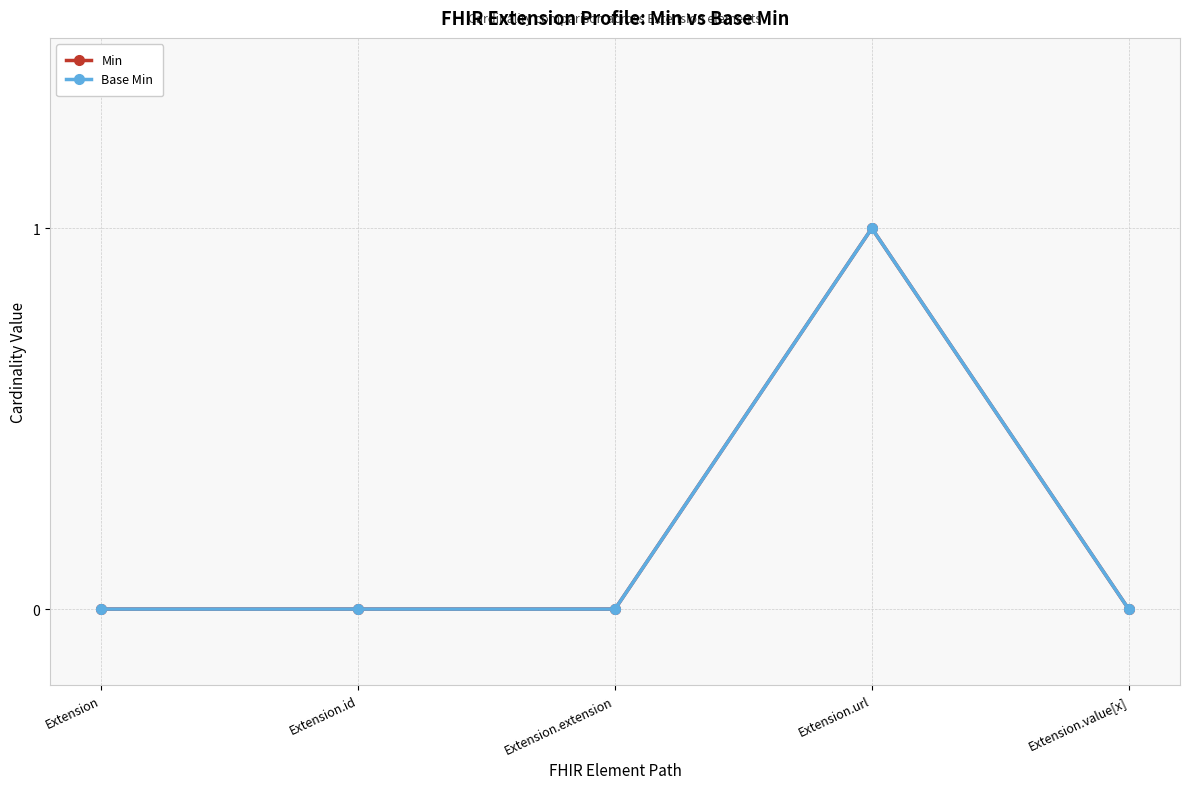

Does the chart have visible grid lines?

Yes